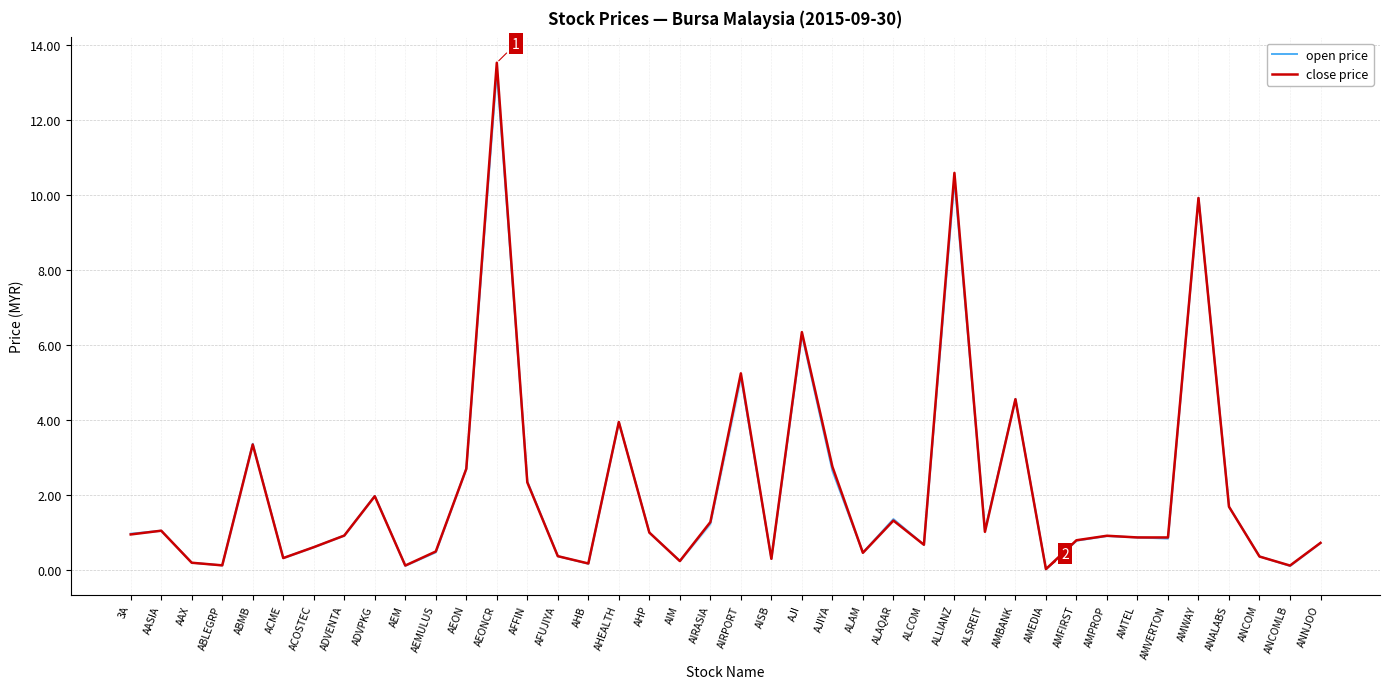

At which category is the sum across all series the highest?

AEONCR